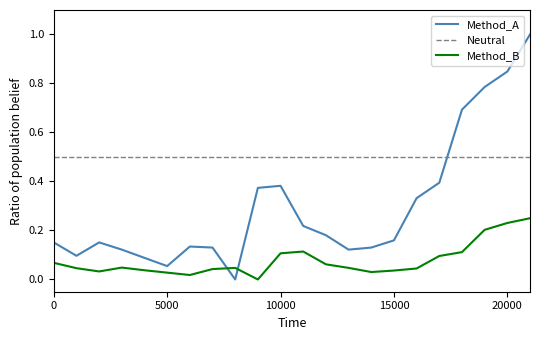

List the series in order of their peak value, highest first.

Method_A, Neutral, Method_B